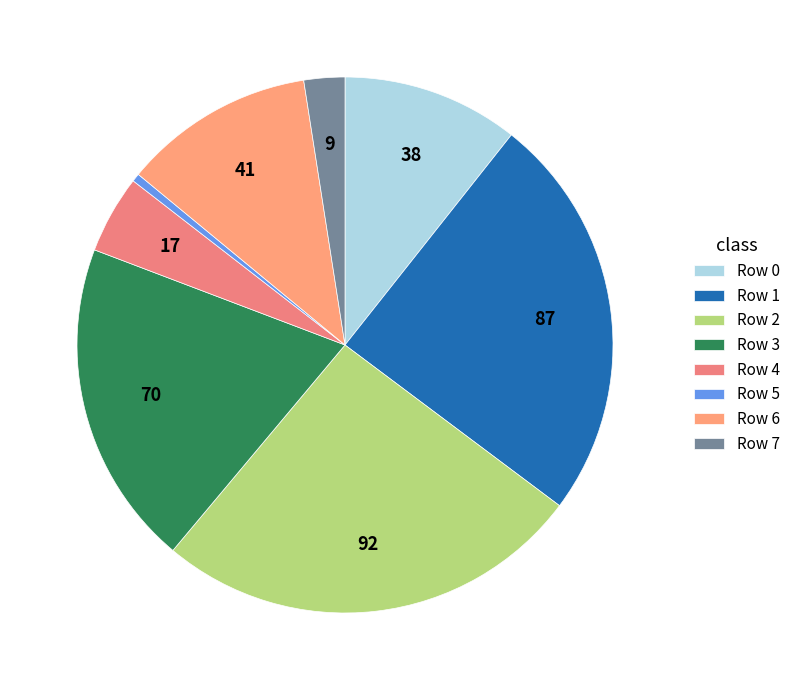

Count the number of slices in the pie.

8